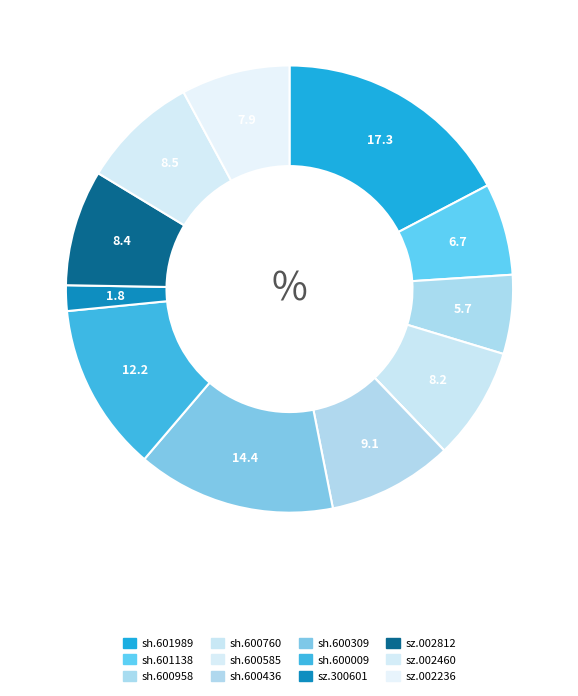

How many slices are in this pie chart?

12